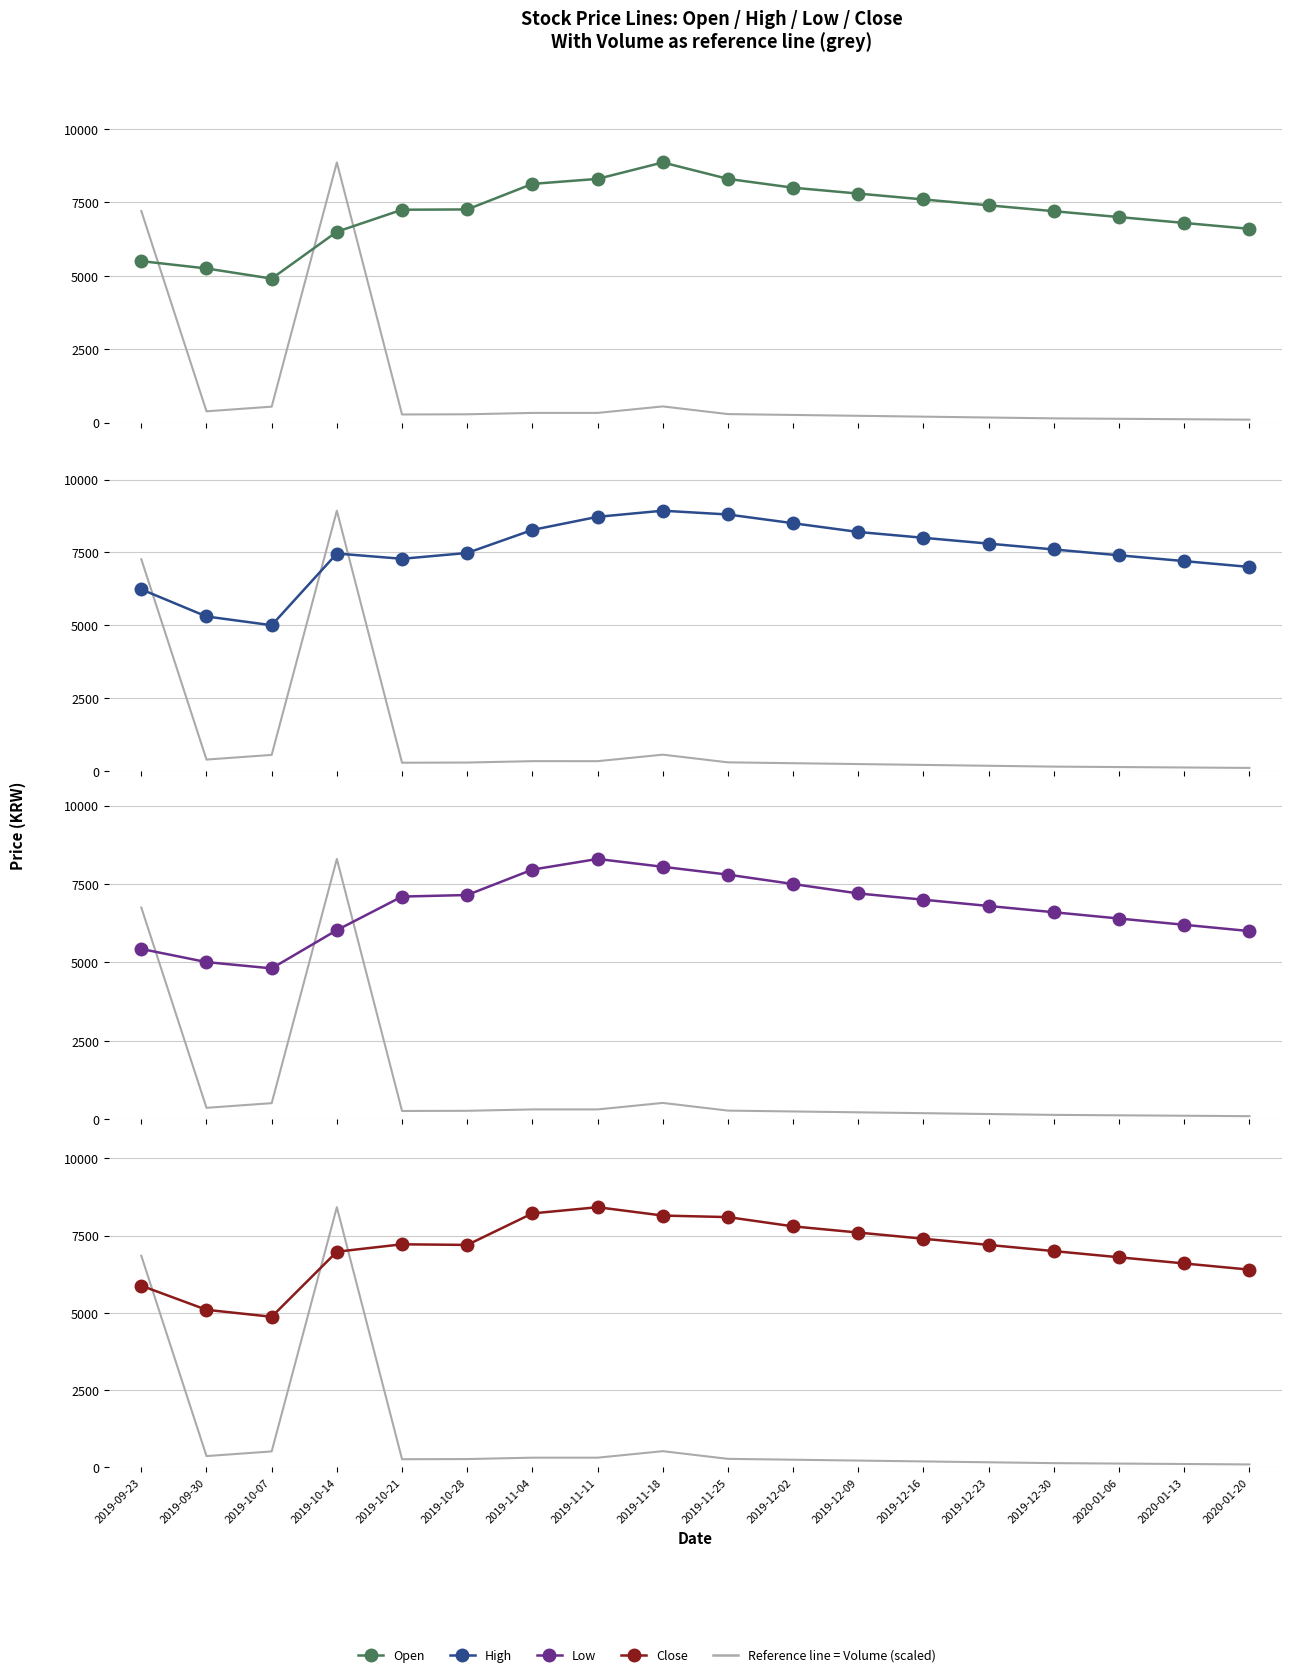

Does the chart have visible grid lines?

Yes